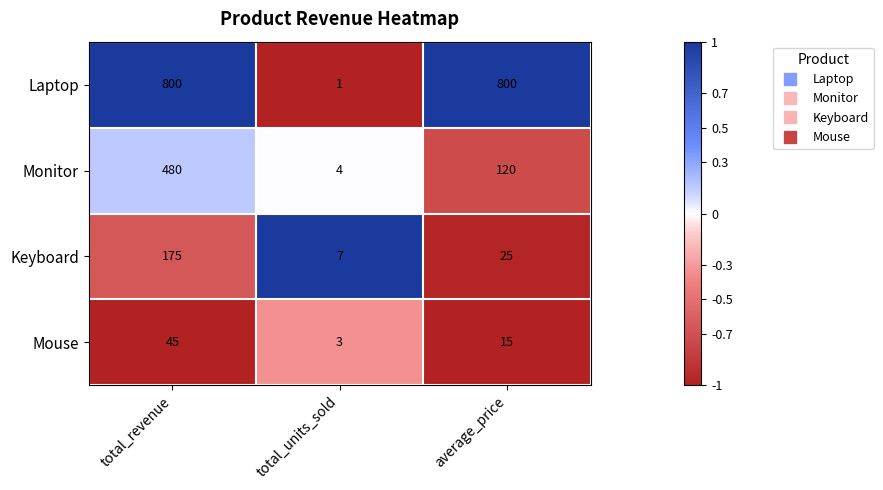

At which category is the sum across all series the highest?

total_revenue